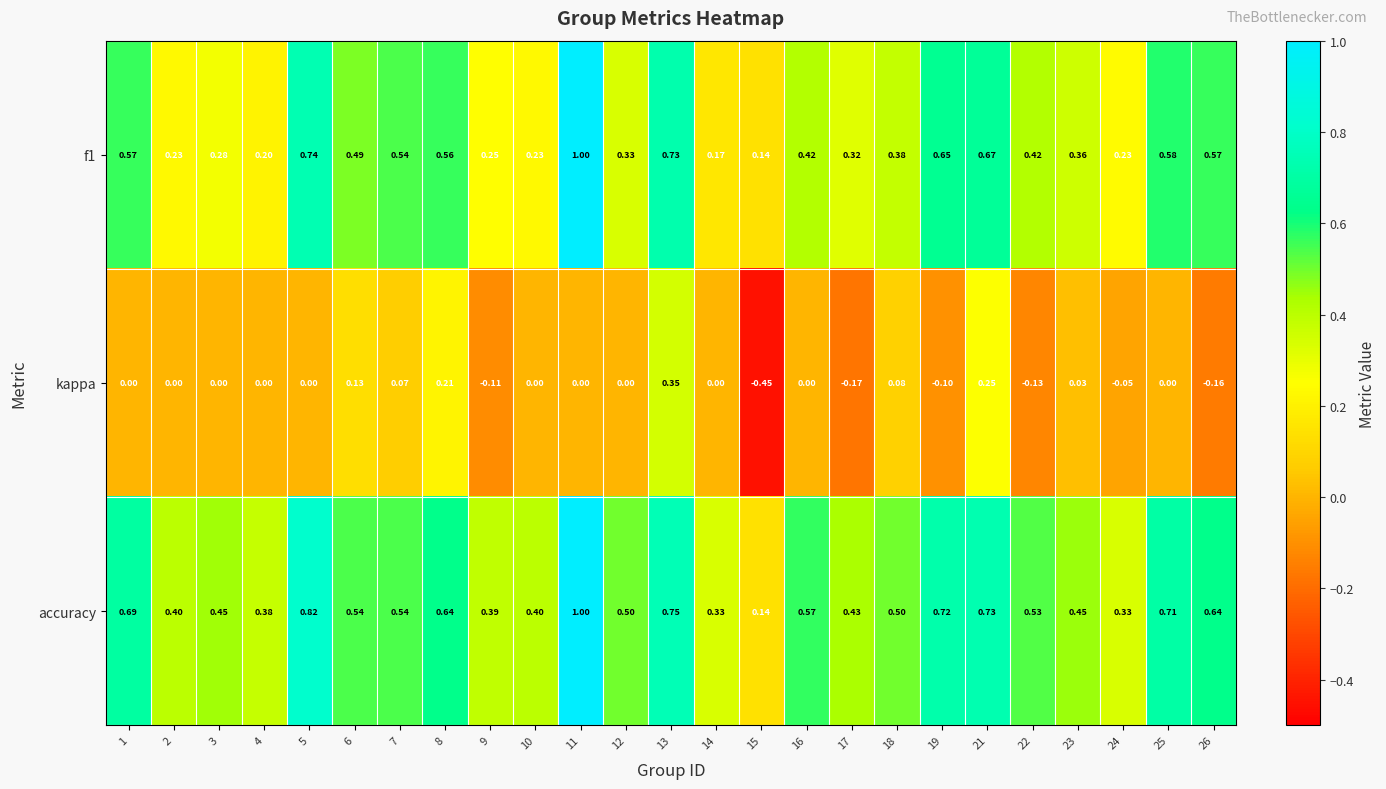

Is the value of kappa at 12 greater than the value of accuracy at 14?

No